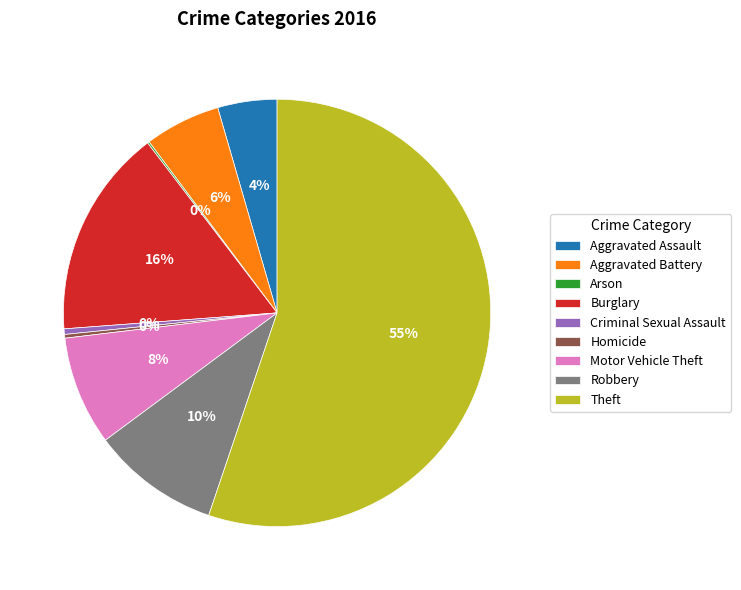

What is the largest slice in the pie chart?

Theft